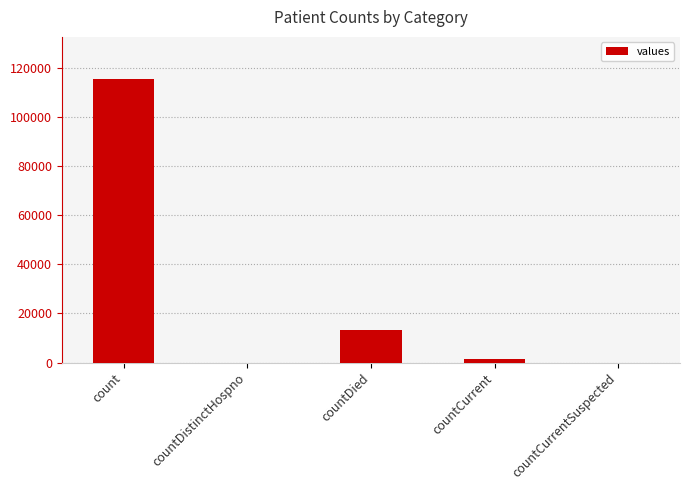

What is the difference between the values at countCurrentSuspected and countCurrent?

1383